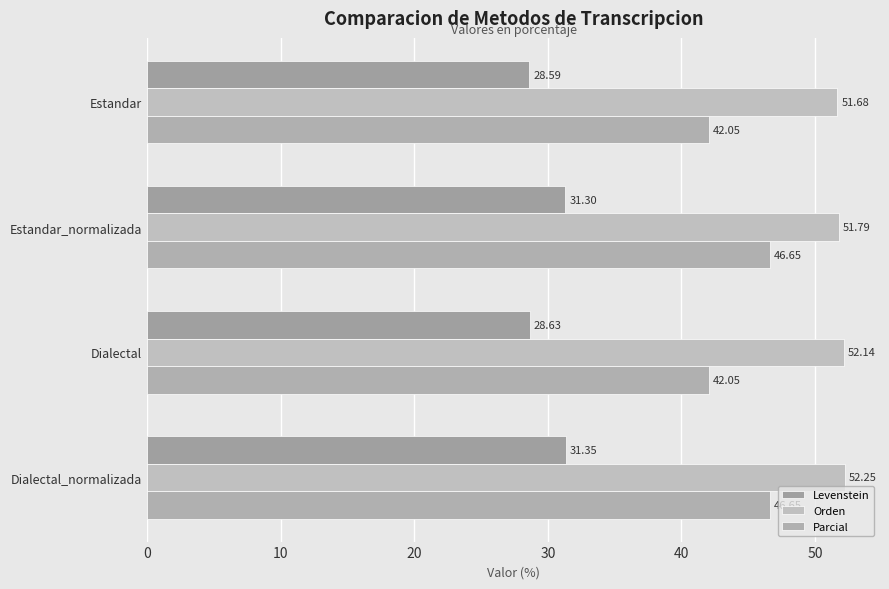

Count the number of data series in this chart.

3